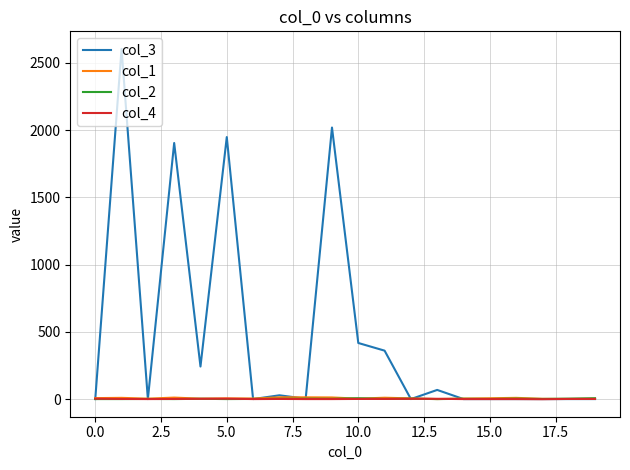

Which series has the largest range (max minus min)?

col_3